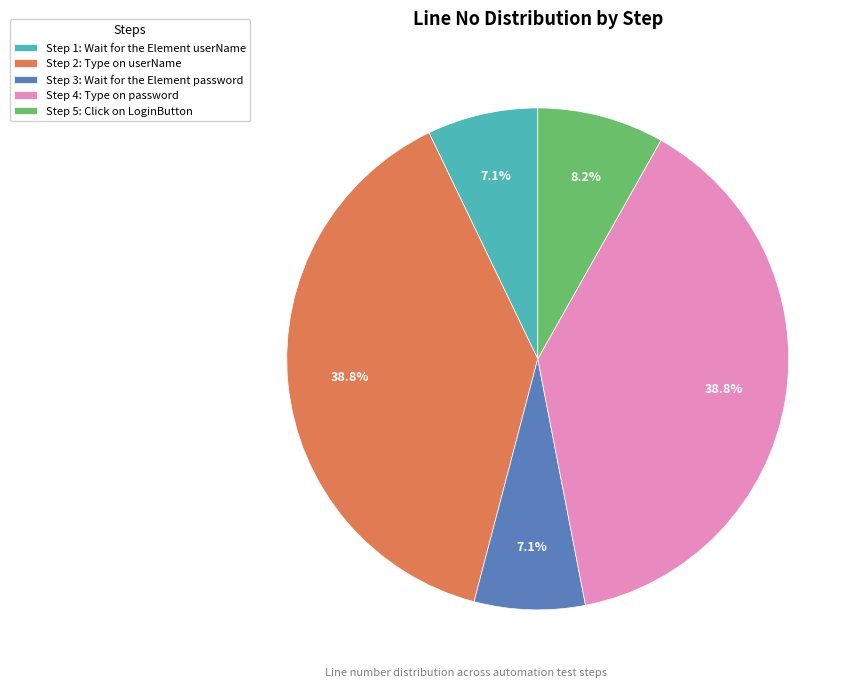

How much of the chart is everything except Step 3?

92.9%